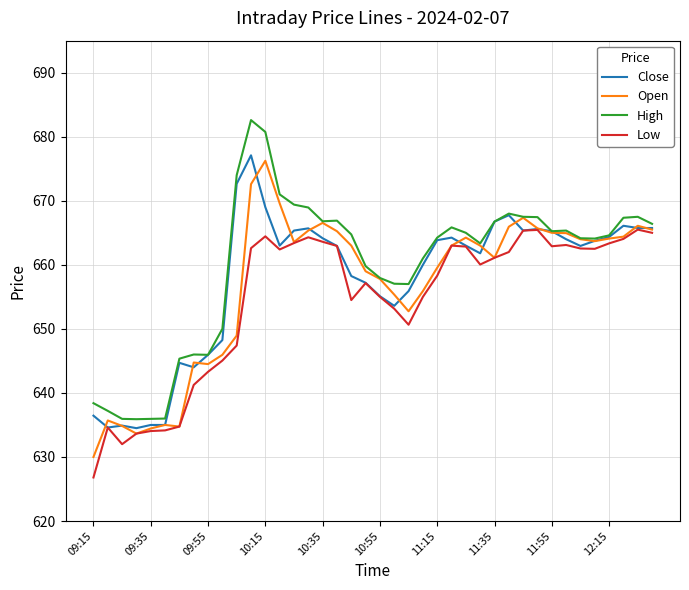

What is the smallest value displayed?

626.8